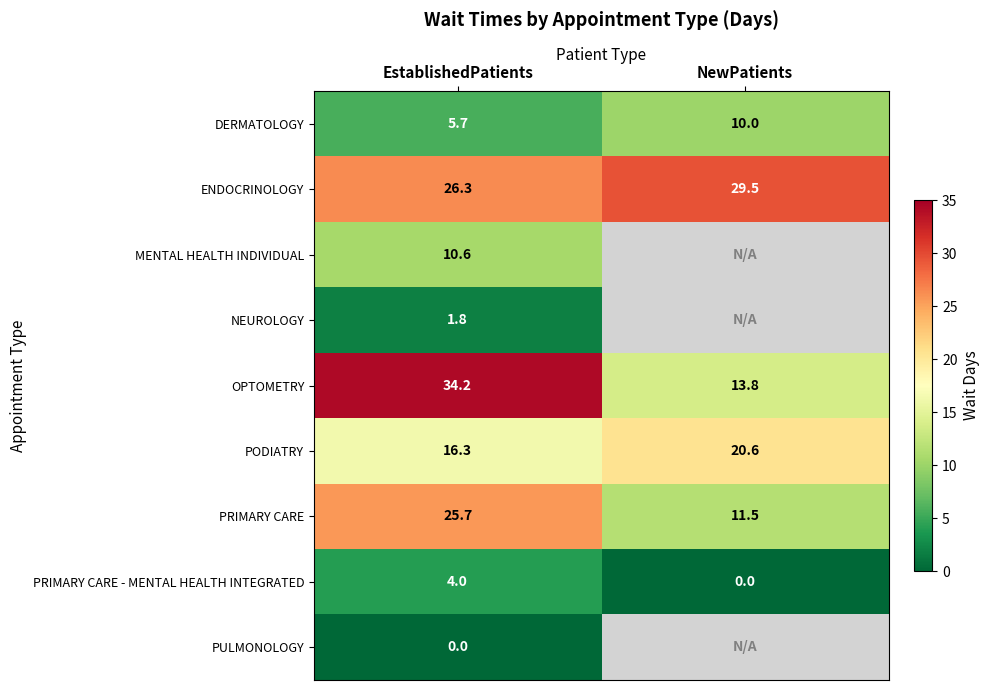

What is the difference between the ENDOCRINOLOGY values at NewPatients and EstablishedPatients?

3.2